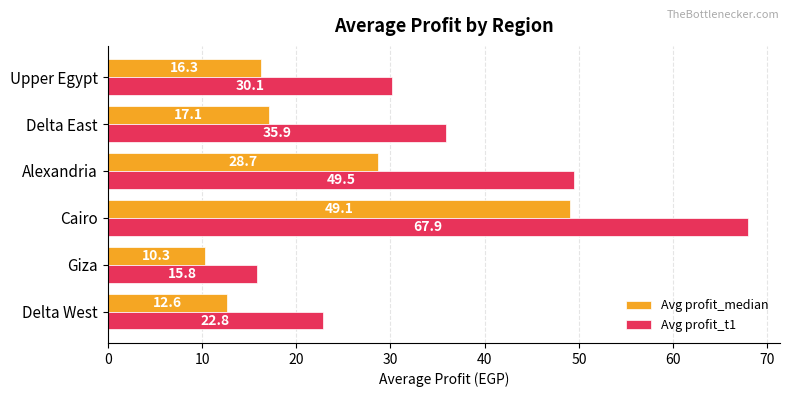

Is it true that Avg profit_median equals 16.3 at Upper Egypt?

True